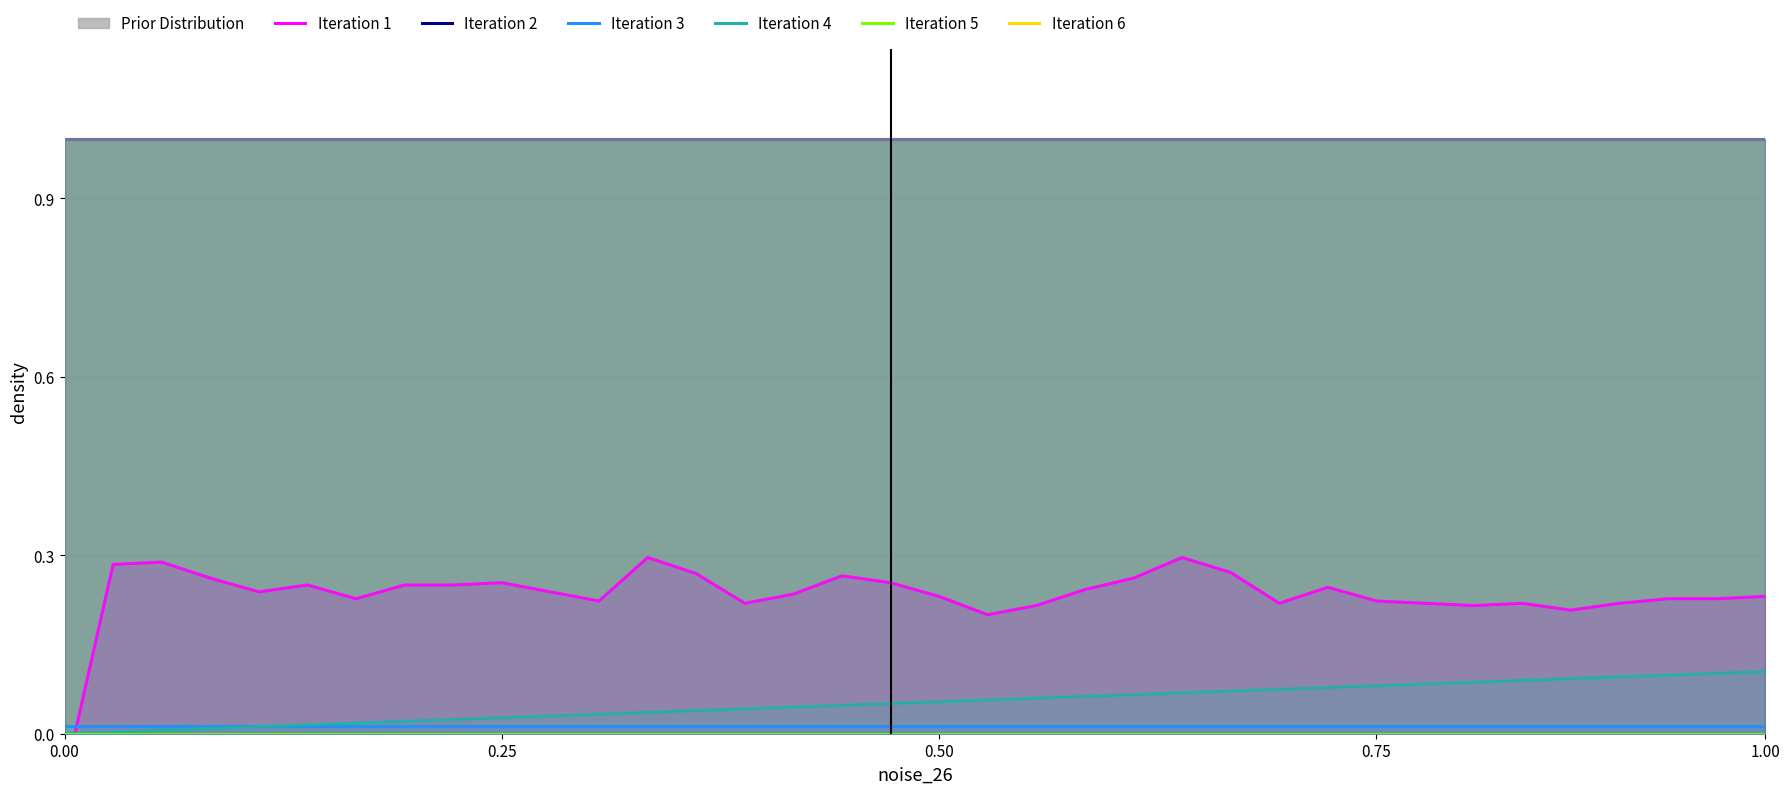

What is the average value of the Iteration 4 series?

0.1